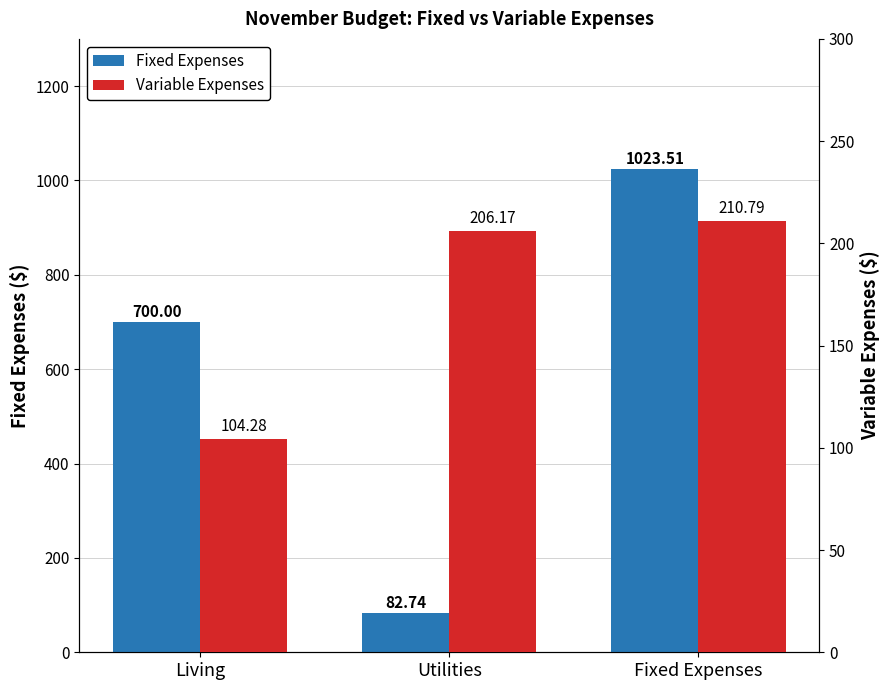

At which label is Variable Expenses closest to 157?

Utilities